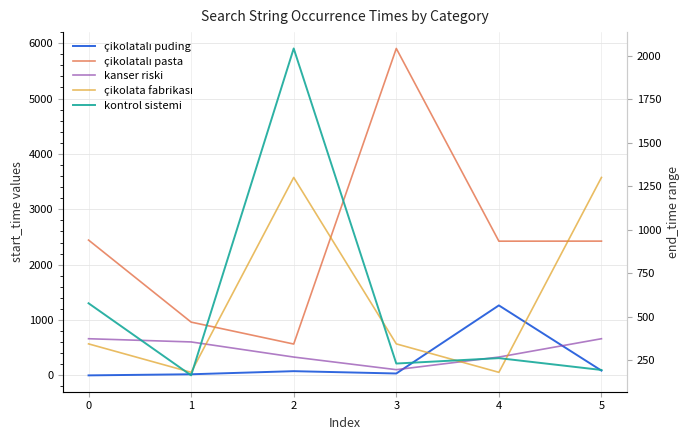

How many series are shown in this chart?

5